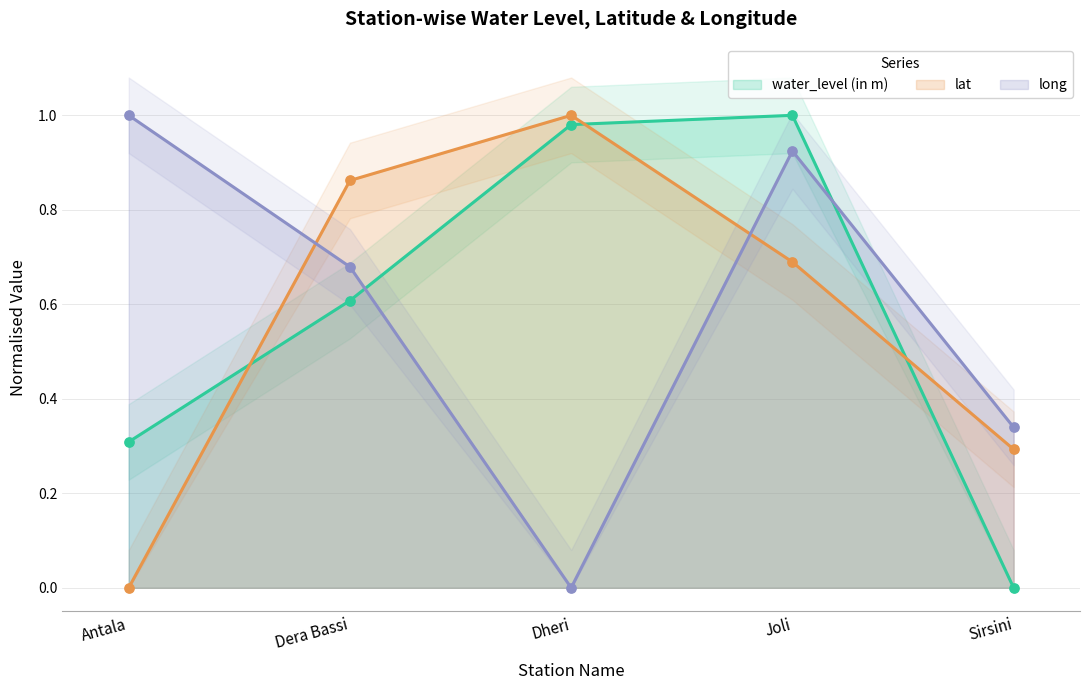

Is the value of water_level (in m) at Joli greater than the value of long at Joli?

Yes